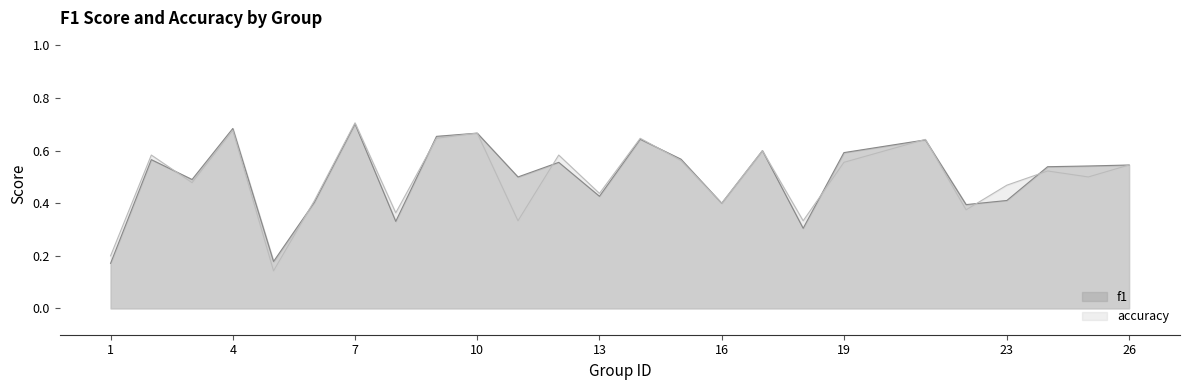

Is the value of f1 at 6 greater than the value of accuracy at 9?

No